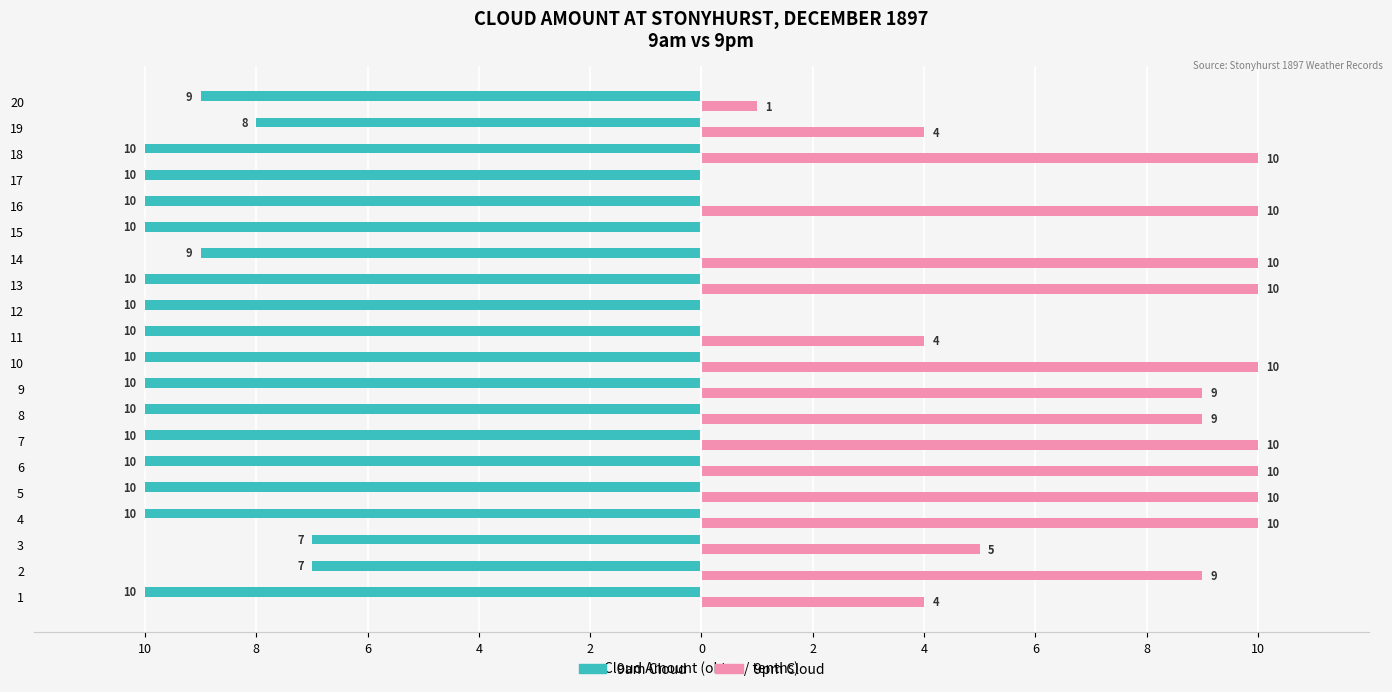

Reading right to left, what are all the values shown in this chart?

9am Cloud: -9	-8	-10	-10	-10	-10	-9	-10	-10	-10	-10	-10	-10	-10	-10	-10	-10	-7	-7	-10
9pm Cloud: 1	4	10	0	10	0	10	10	0	4	10	9	9	10	10	10	10	5	9	4